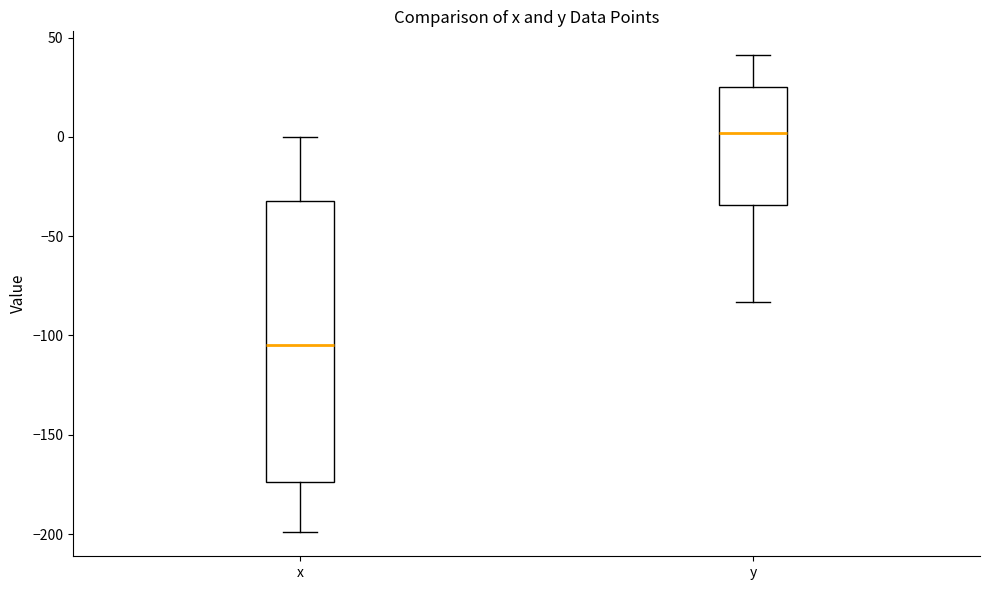

Where is the upper edge of the box for y on the y-axis? The values are not printed on the chart, so give them approximately, as read against the axis.

25